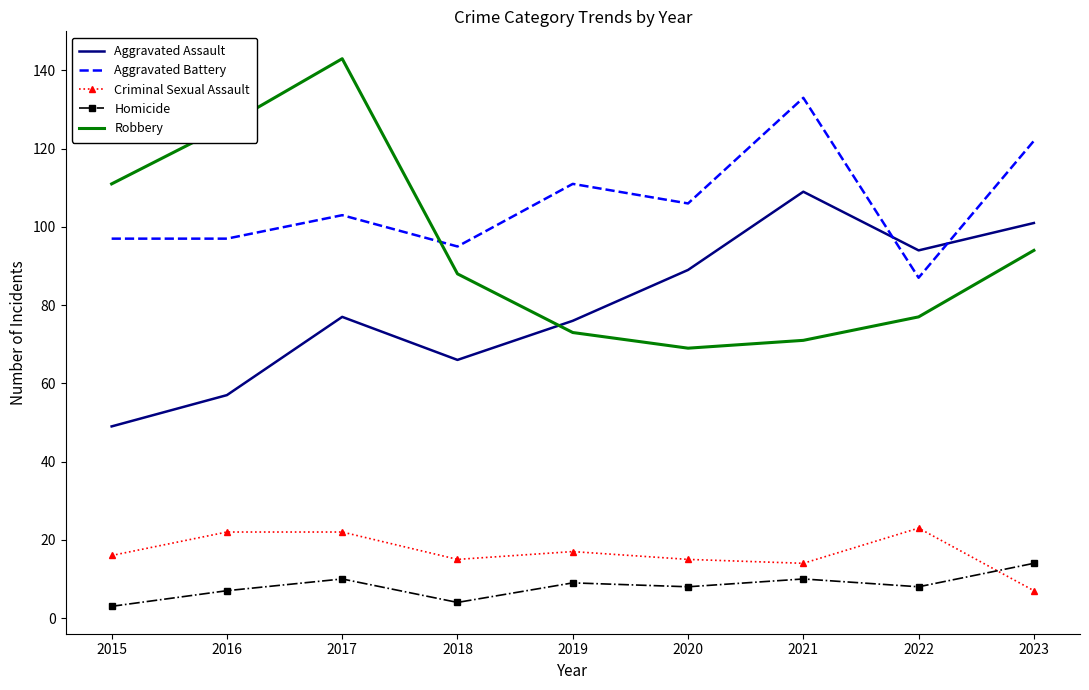

Where is the first local minimum for Aggravated Assault?

2018